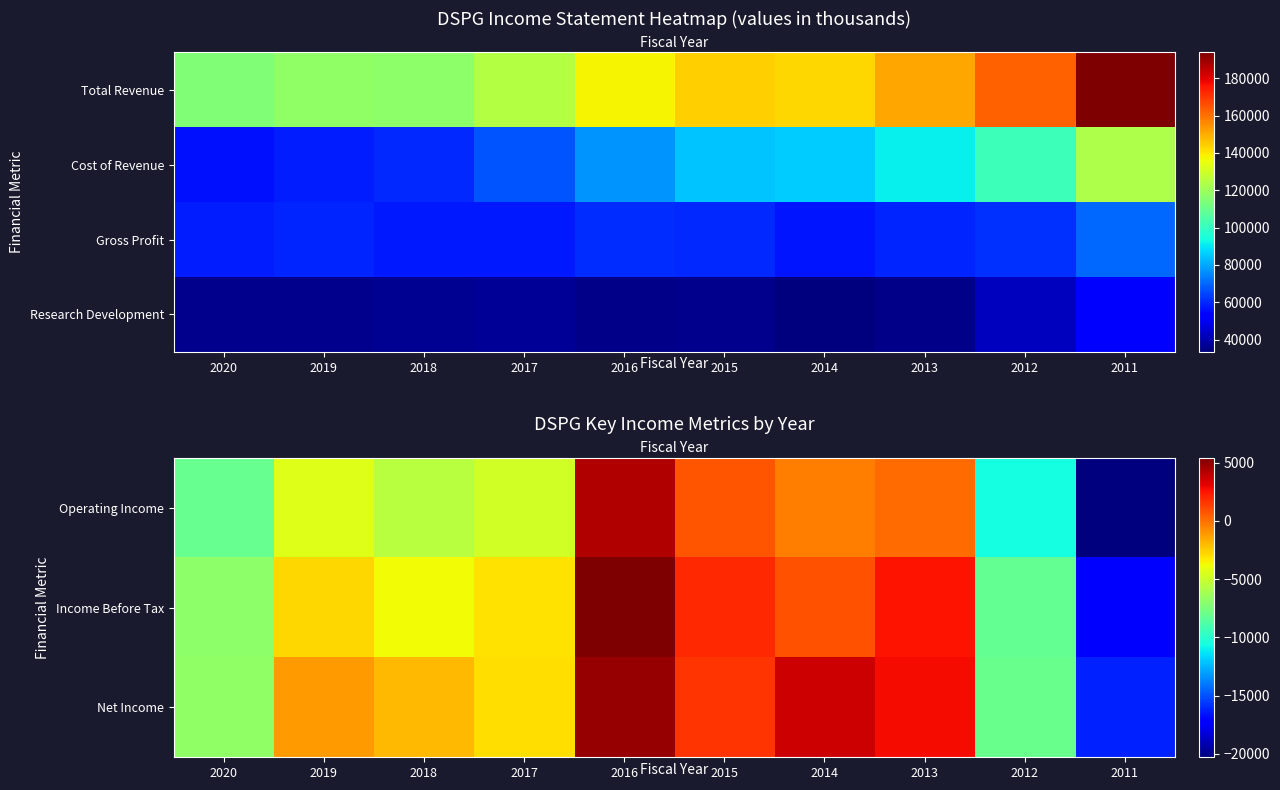

What is the average value of the Income Before Tax series?

-3130